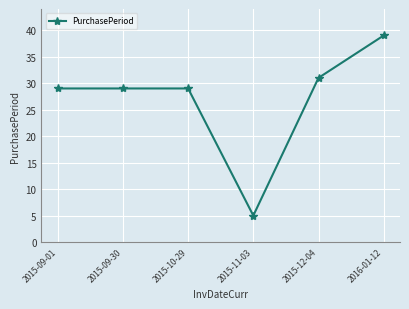

The value at 2016-01-12 is 39. True or false?

True